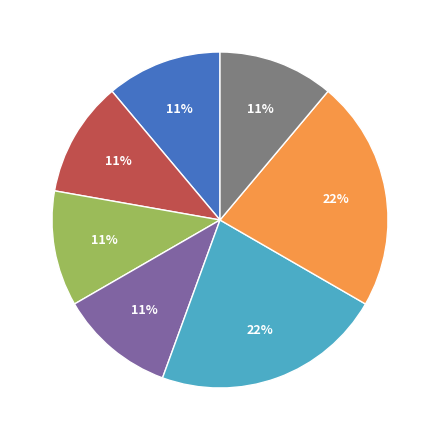

Is there any slice that represents more than half of the pie?

No